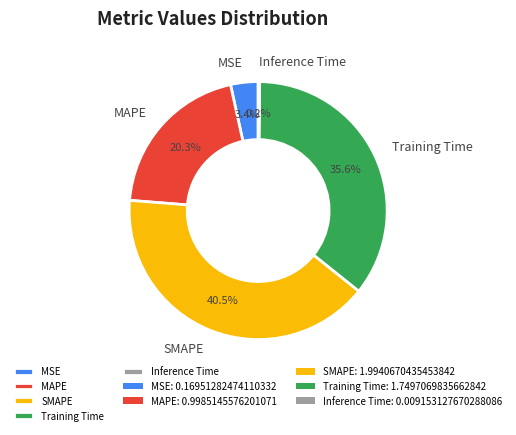

Combined, do SMAPE and MSE account for over 50%?

No